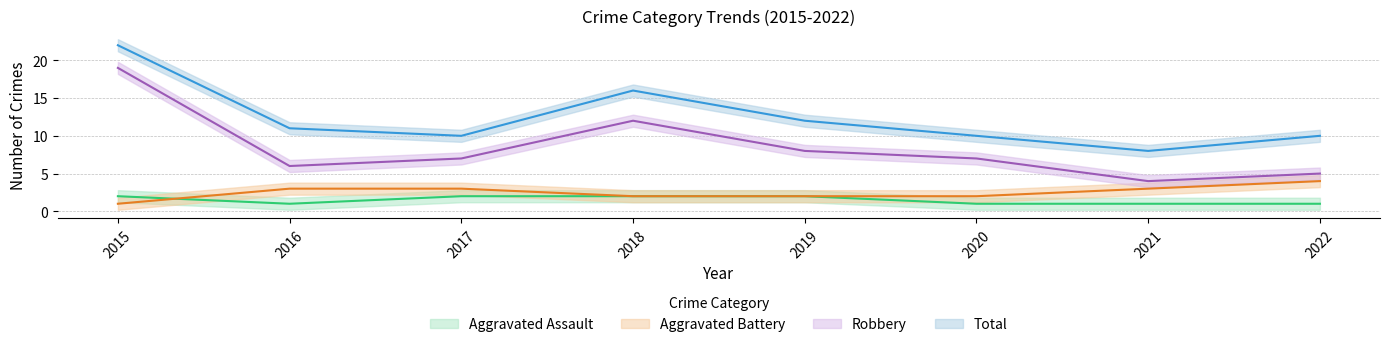

True or false: Total and Aggravated Assault cross at least once.

False